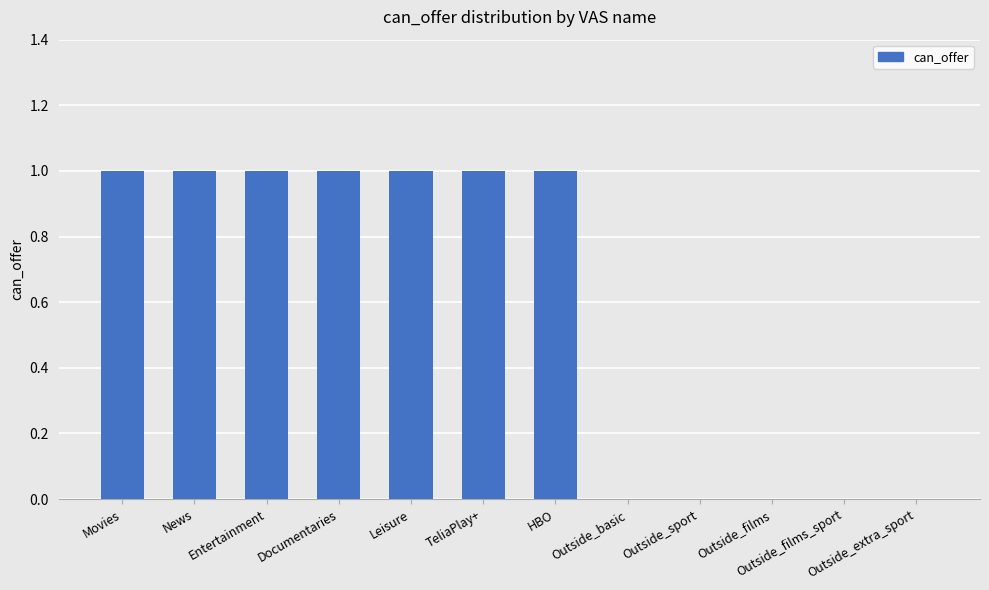

Is it true that the value at Outside_sport is 0?

True